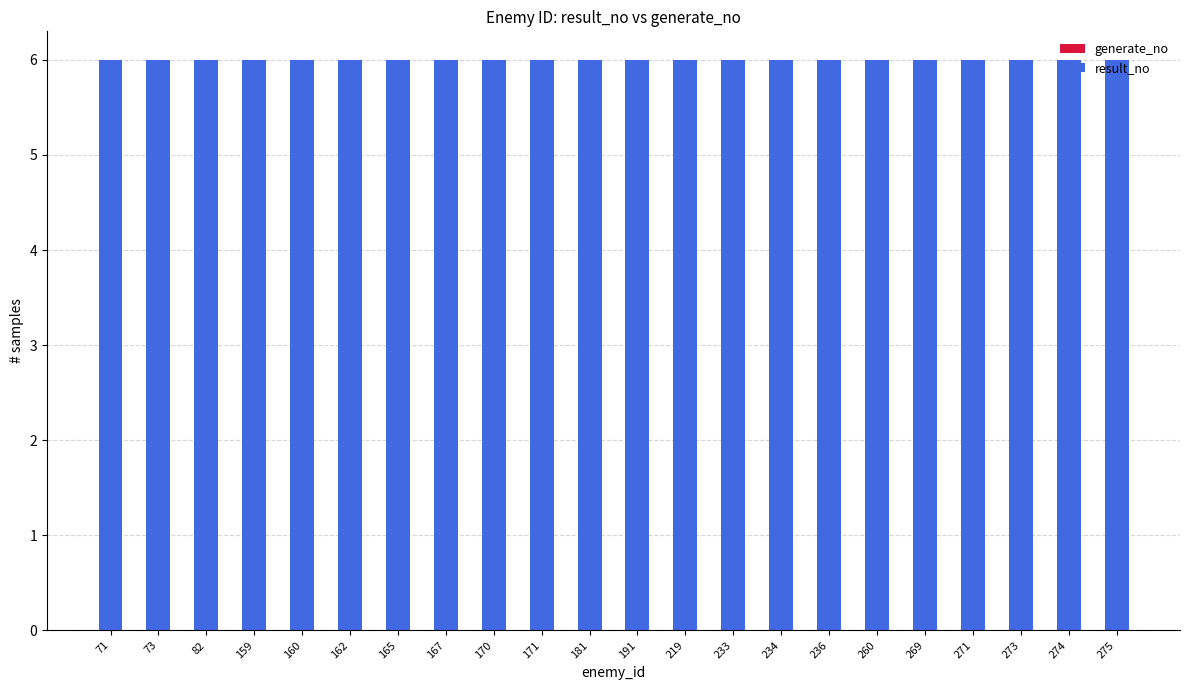

Which has a higher value, 71 or 170?

71